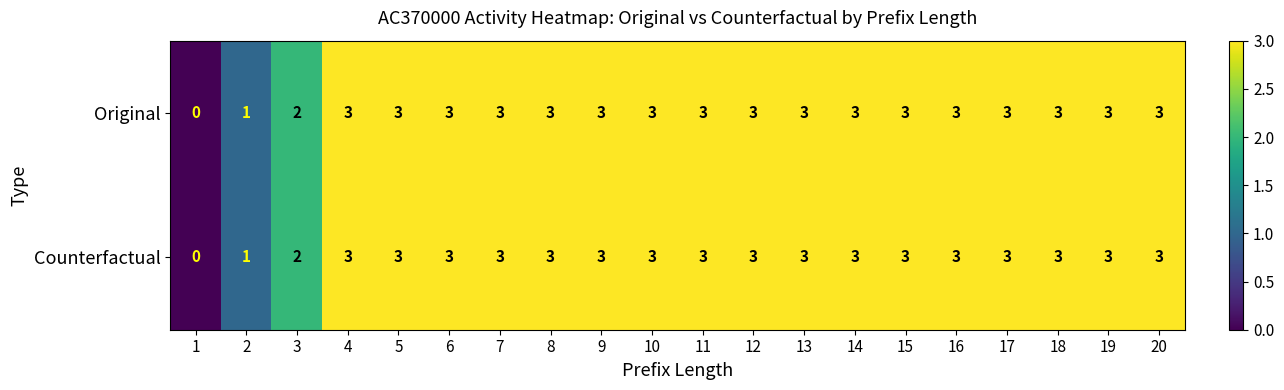

What is the total value across all series at 19?

6